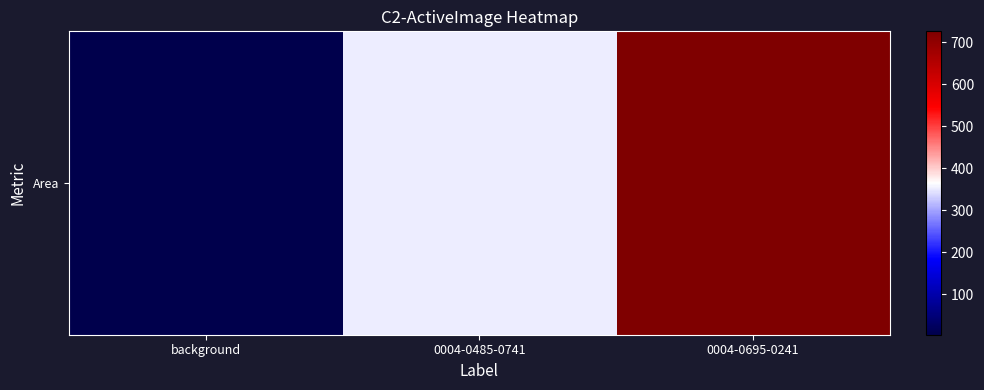

At which category does the chart reach its minimum across all series?

background